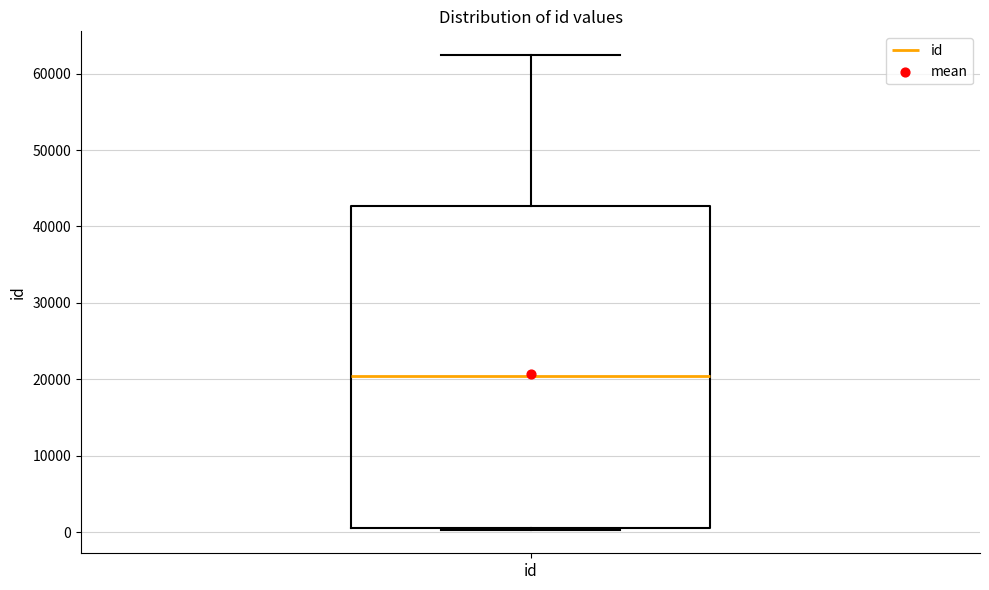

Read this box plot against the y-axis: the position of the median line, the range covered by the box, and the ends of both whiskers. The values are not printed on the chart, so give them approximately, as read against the axis.

median 20000, box 1000 to 43000, whiskers 0 to 62000